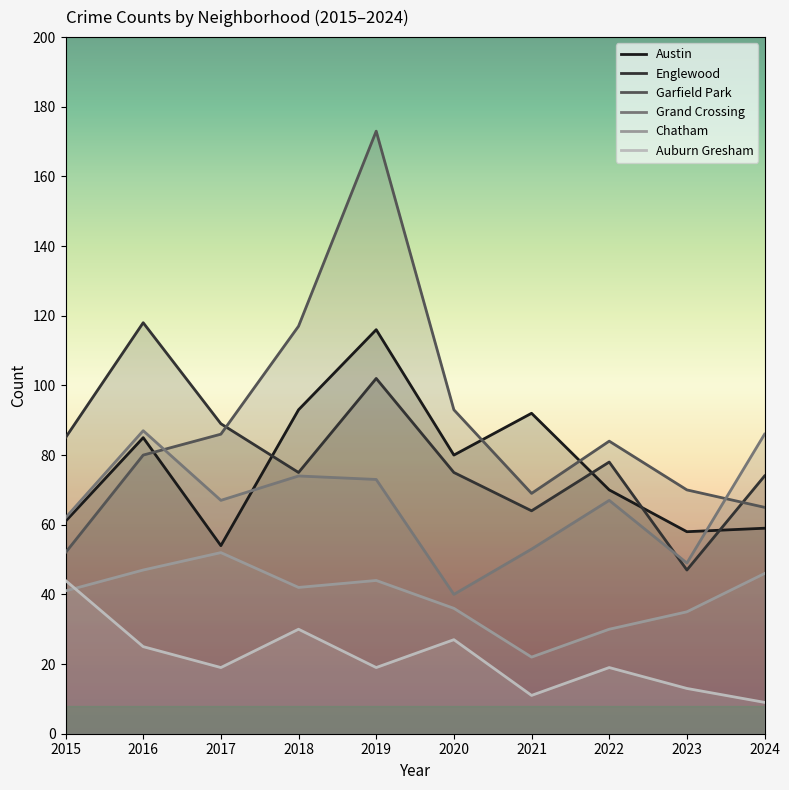

Which series has the widest spread of values?

Garfield Park